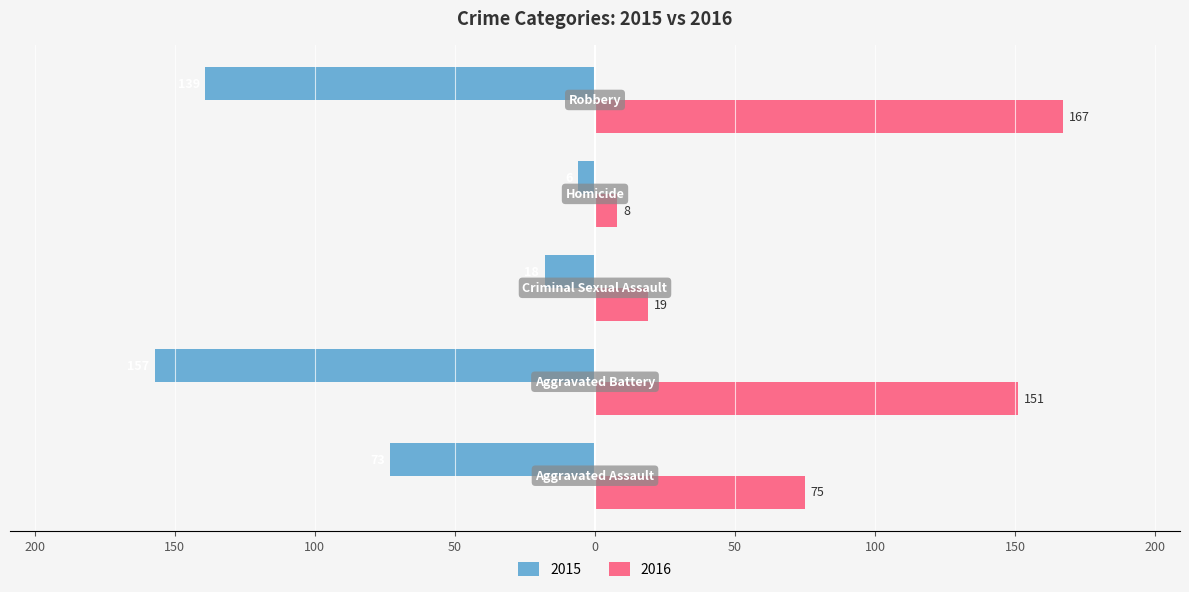

What are all the series names shown in the legend?

2015, 2016